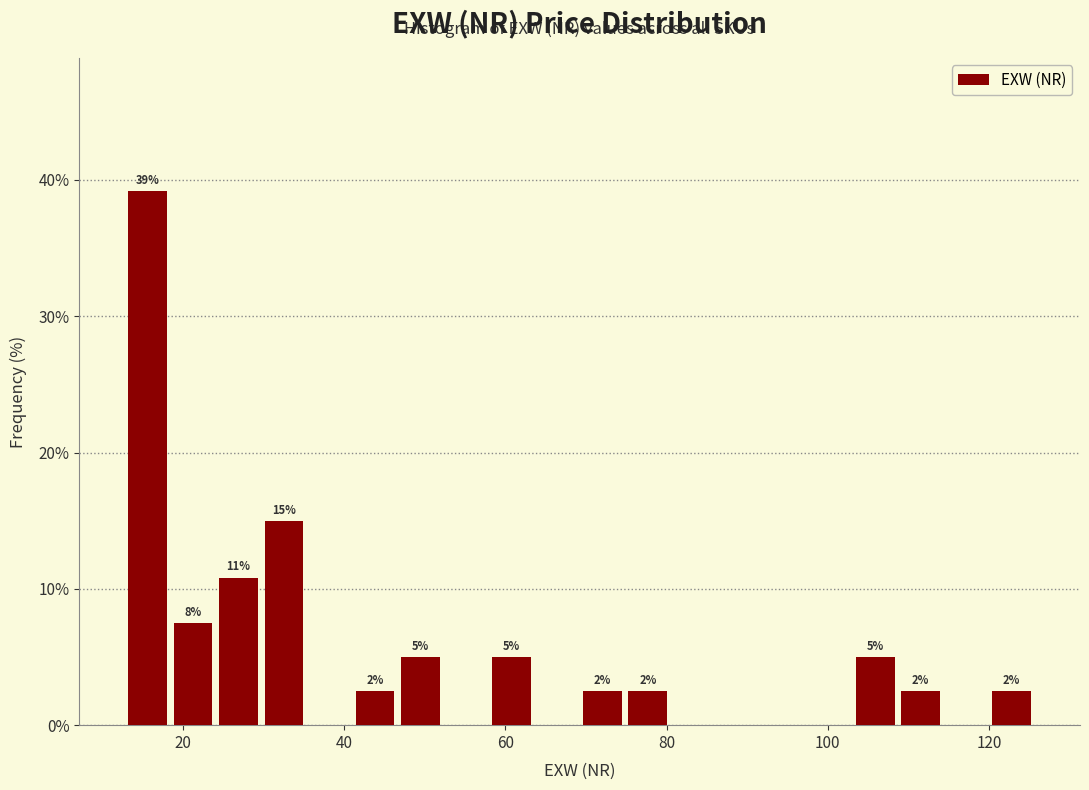

Around what value on the x-axis is the tallest bar? Give the approximate position of its centre, as read against the axis.

16